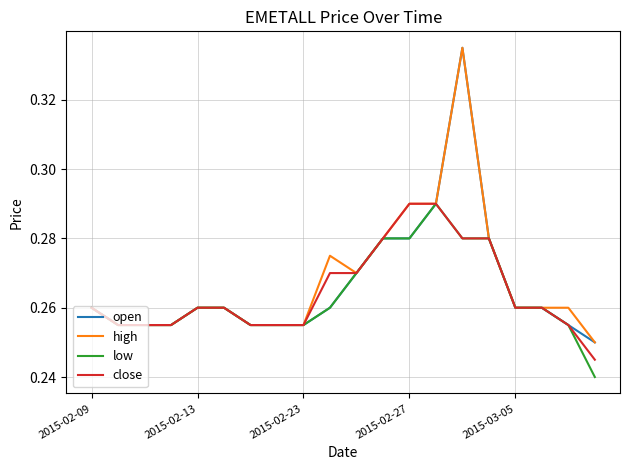

Which series has the largest range (max minus min)?

open